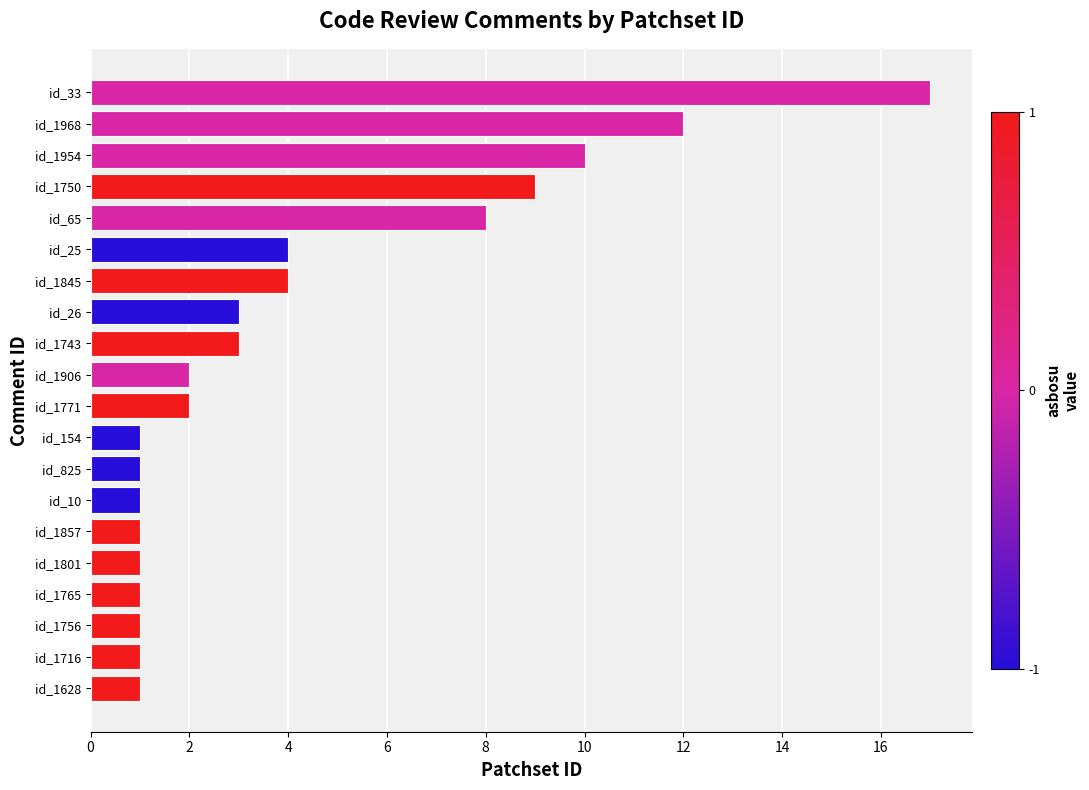

What is the minimum value shown in the chart?

1